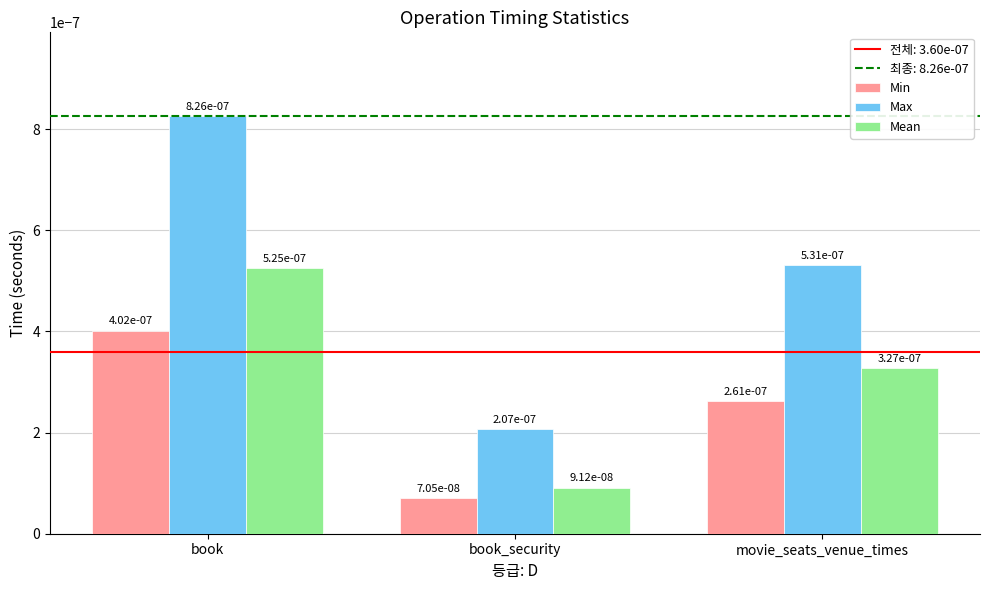

How many bars are there in total?

9